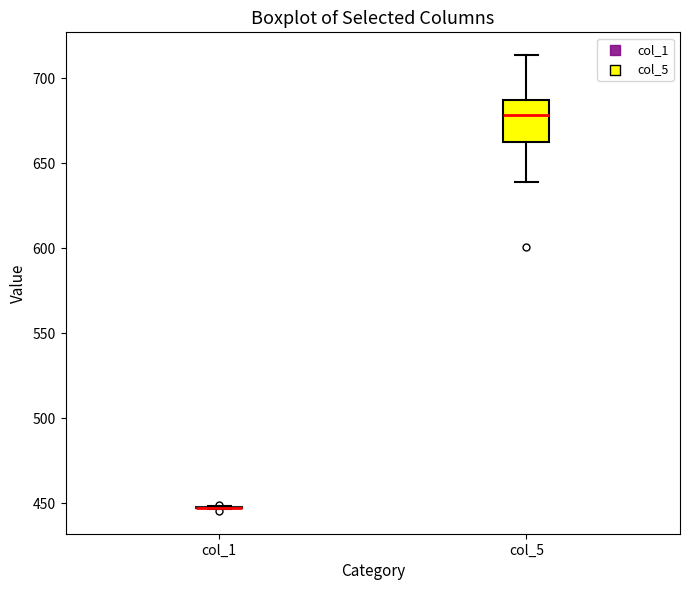

Reading left to right, read every box against the y-axis: the position of its median line, the range the box covers, and the ends of its whiskers. The values are not printed on the chart, so give them approximately, as read against the axis.

col_1: box collapsed to a line at 450, whiskers 445 to 450
col_5: median 680, box 660 to 685, whiskers 640 to 715